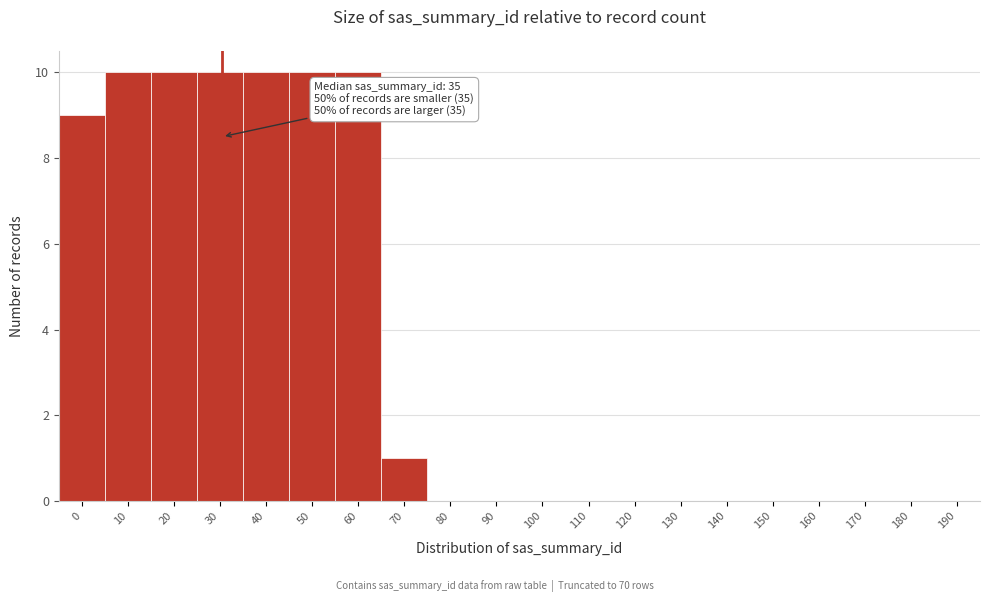

Reading right to left, what are all the values shown in this chart?

190=0	180=0	170=0	160=0	150=0	140=0	130=0	120=0	110=0	100=0	90=0	80=0	70=1	60=10	50=10	40=10	30=10	20=10	10=10	0=9